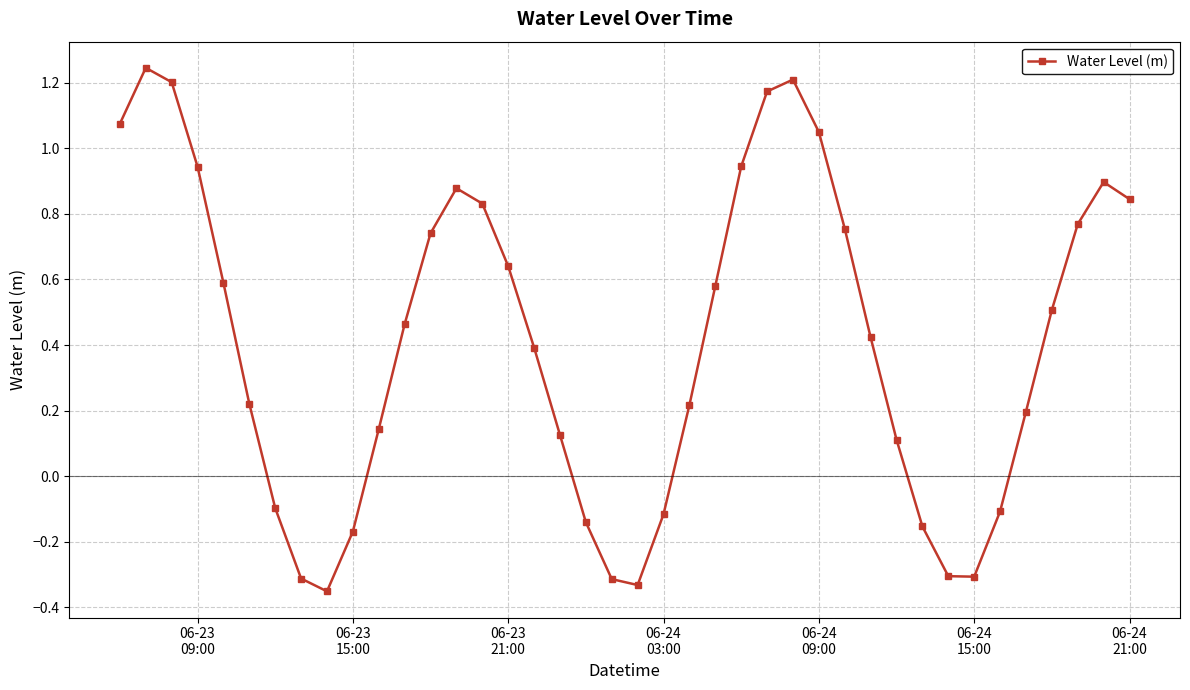

True or false: the data has more than 1 interior local peaks.

True